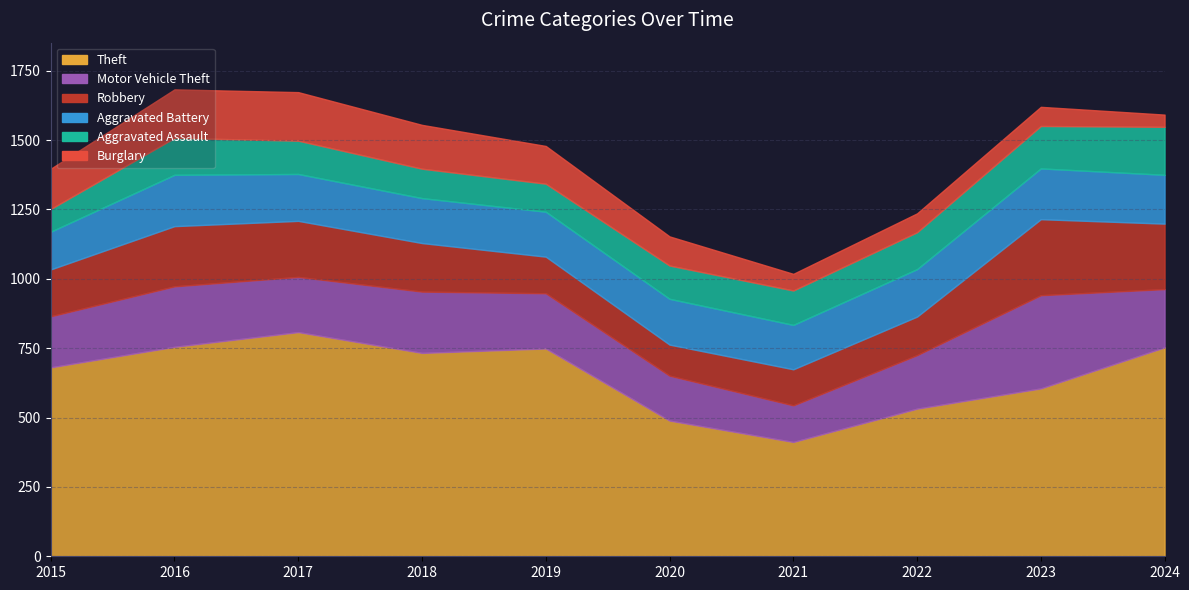

List the series in order of their peak value, lowest first.

Aggravated Assault, Burglary, Aggravated Battery, Robbery, Motor Vehicle Theft, Theft